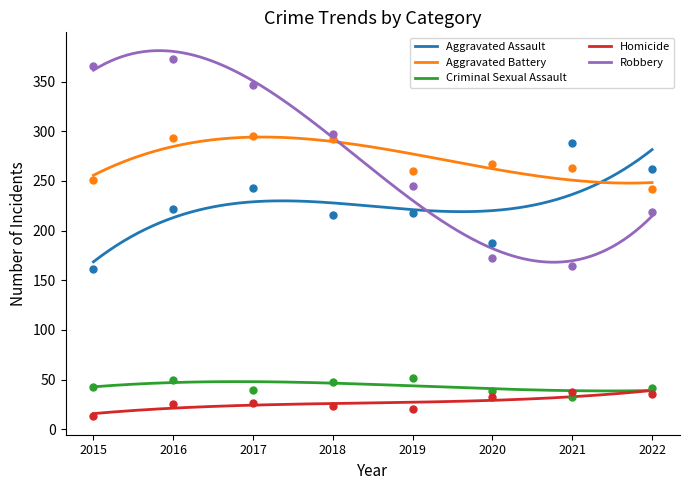

Which series has the widest spread of Y values?

Robbery